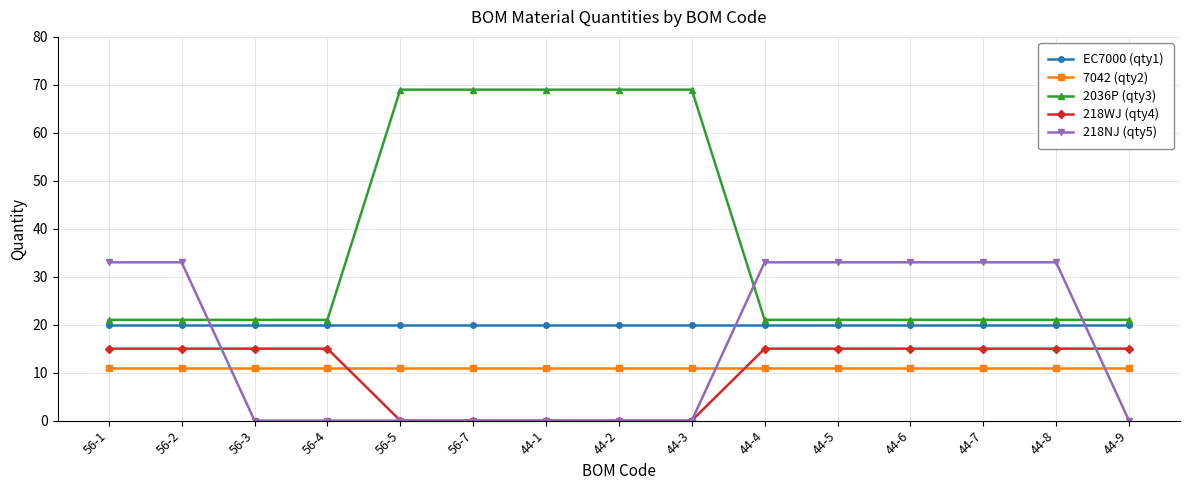

Rank the series by their maximum value, from lowest to highest.

7042 (qty2), 218WJ (qty4), EC7000 (qty1), 218NJ (qty5), 2036P (qty3)